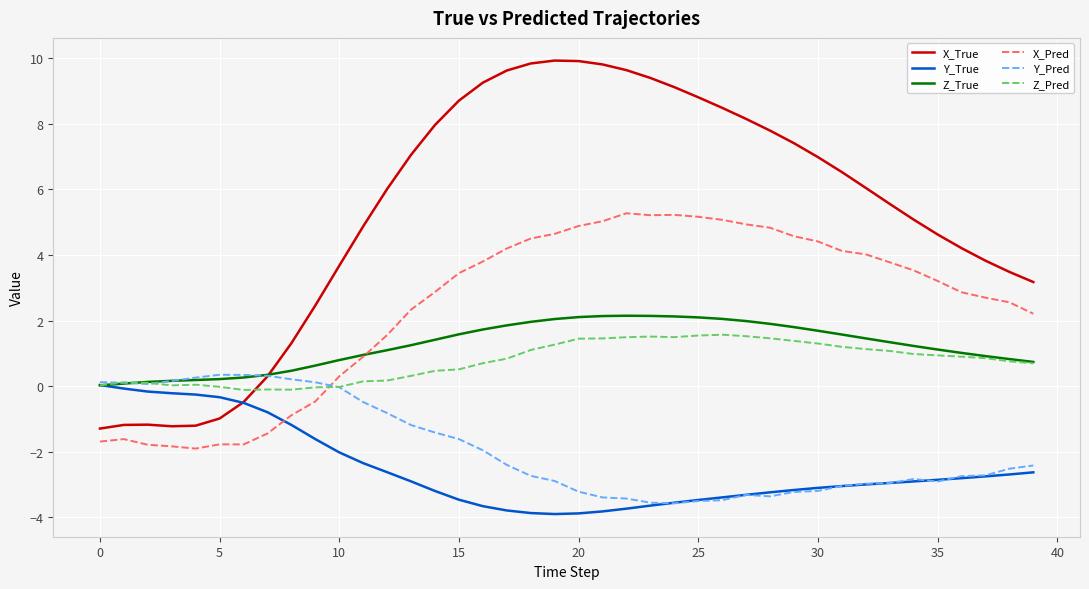

In Z_Pred, how many points are lower than both neighbors (excluding endpoints)?

4